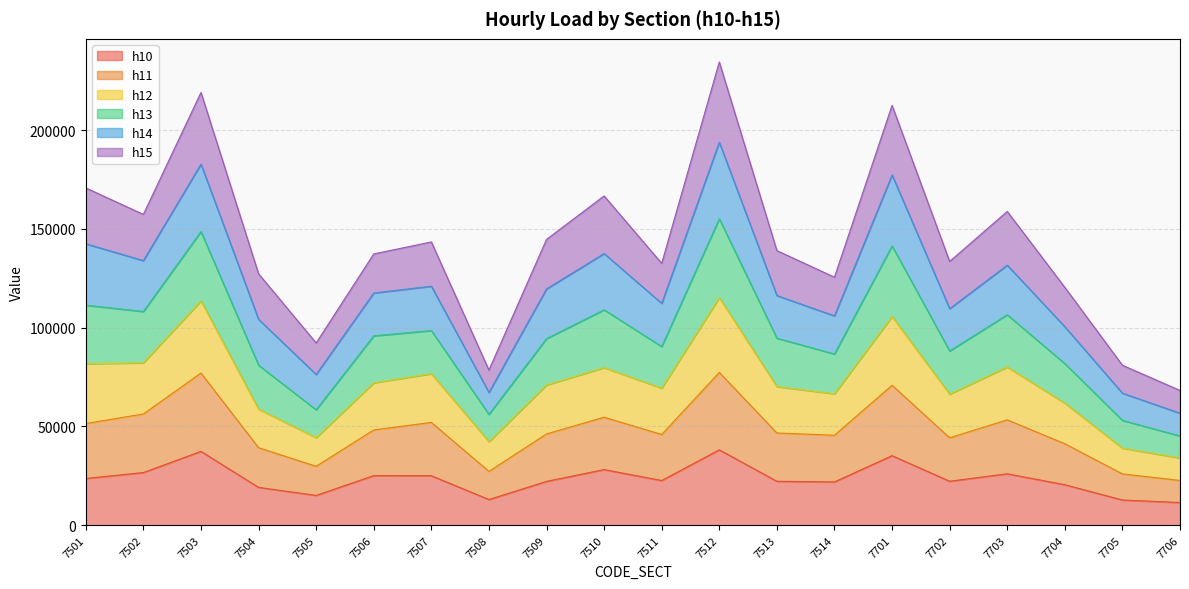

The value of h10 at 7511 is 22630.4. True or false?

True